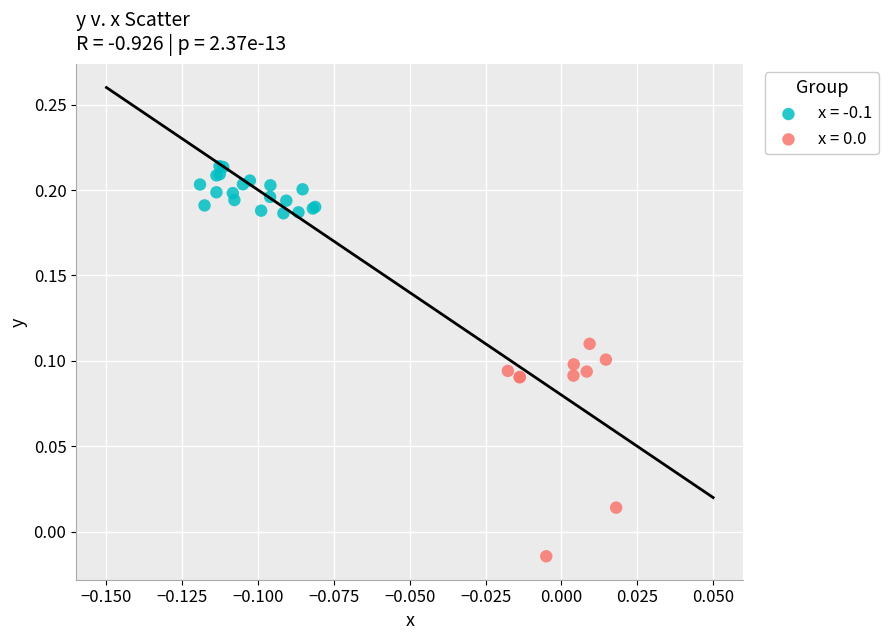

Which series contains the highest Y value?

x = -0.1